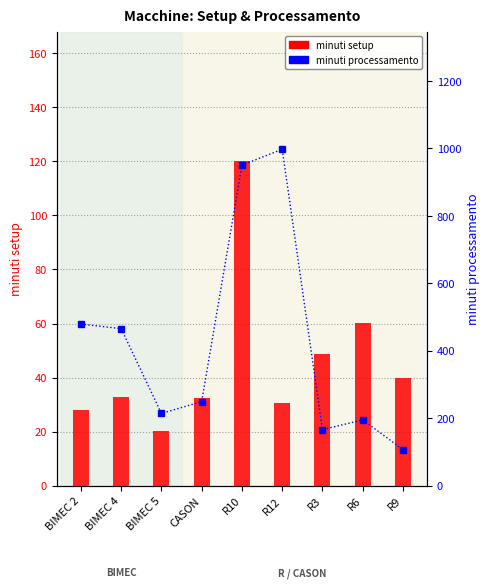

What is the average value of the minuti setup series?

45.9